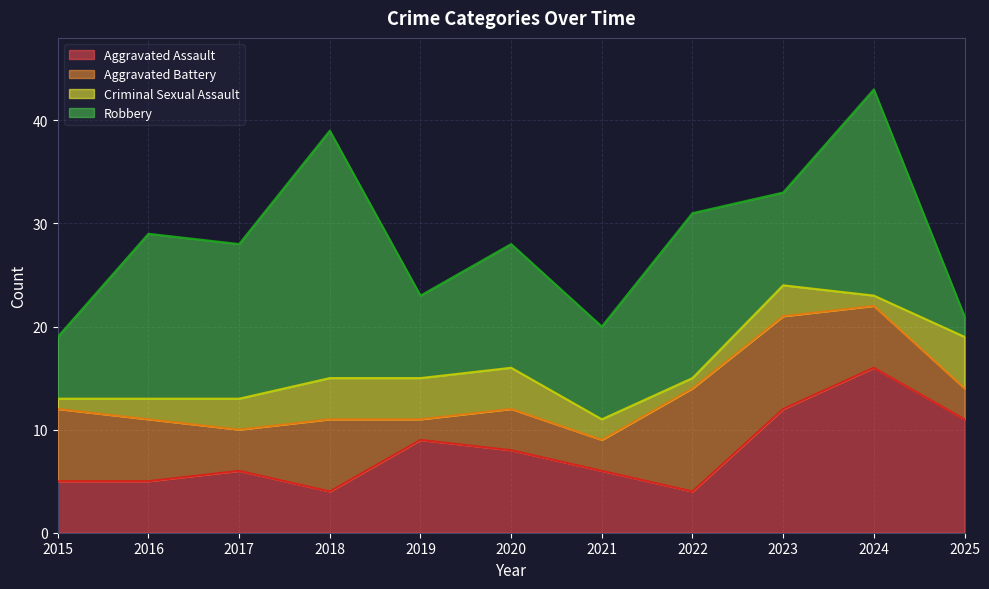

Is the value of Aggravated Battery at 2022 greater than the value of Aggravated Assault at 2025?

No